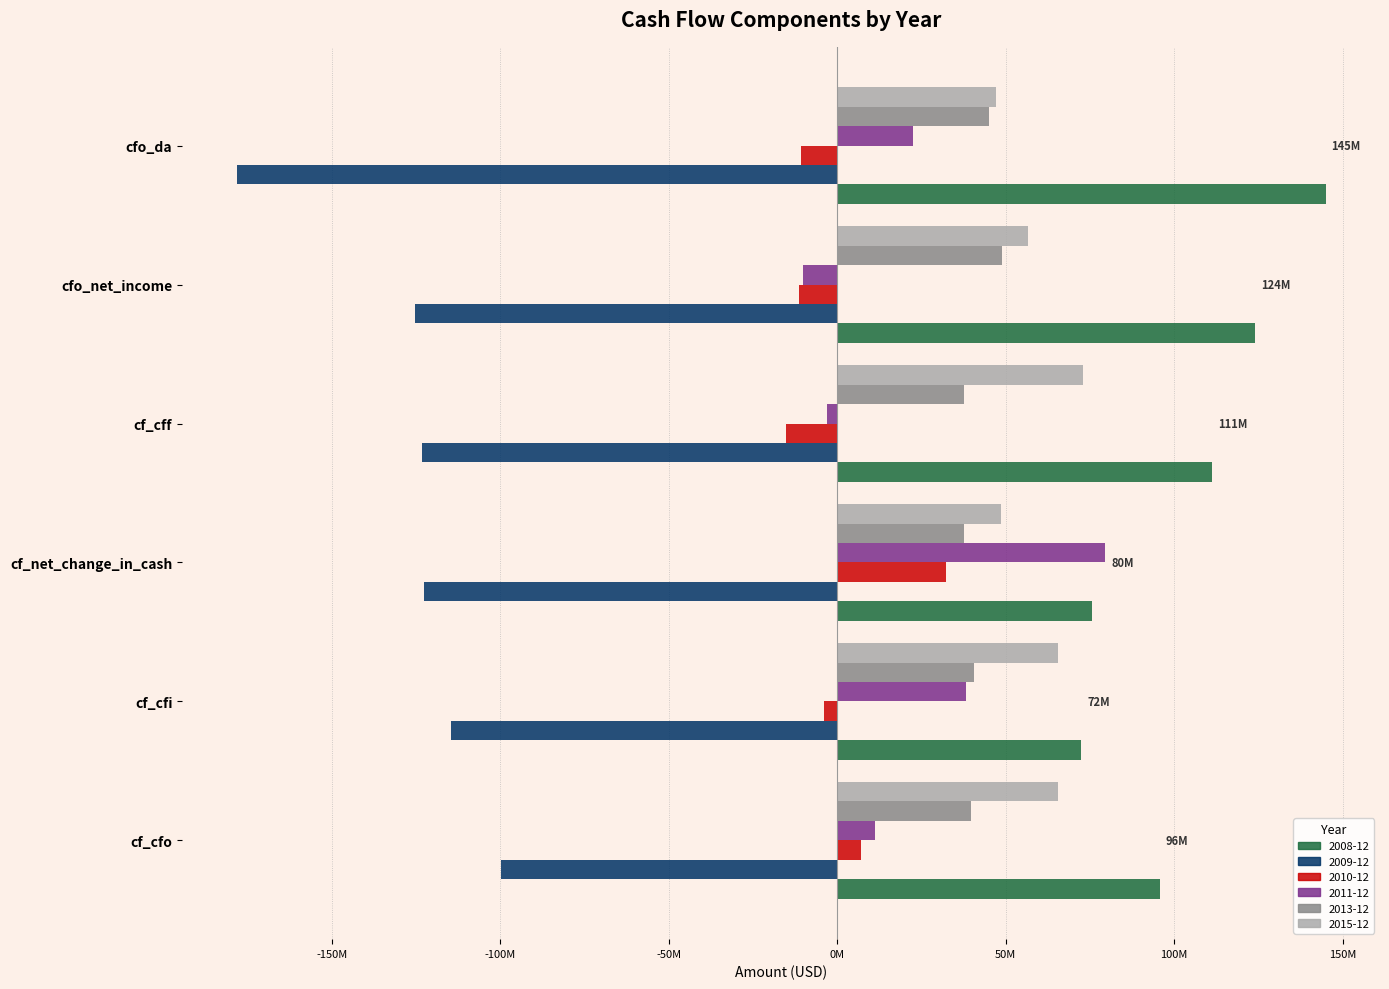

What is the label of the 5th bar from the right?

cf_cfi